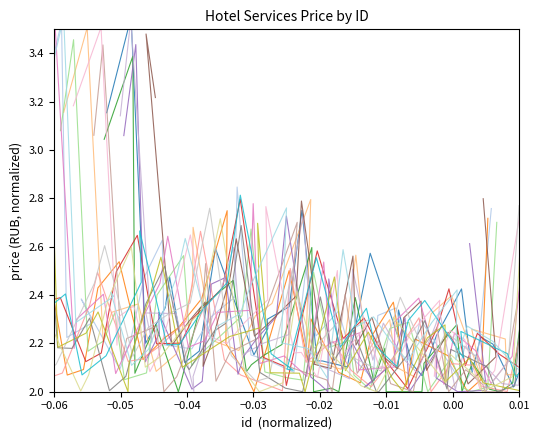

Reading left to right, what are all the values shown in this chart?

1=3.2	2=3.5	3=2.2	4=2.3	5=2.4	6=2.1	7=2.2	8=2.5	9=2.6	10=2.2	11=2.3	12=2.3	13=2.4	14=2.8	15=2.2	16=2.1	17=2.1	18=2.6	19=2.2	20=2.3	21=2.1	22=2.1	23=2.3	24=2.4	25=2.1	26=2.2	27=2.2	28=2.0	29=2.1	30=2.8